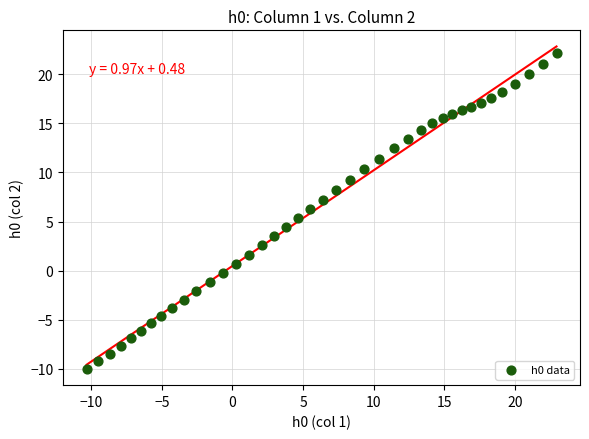

What is the range of Y values (max minus min)?

32.2